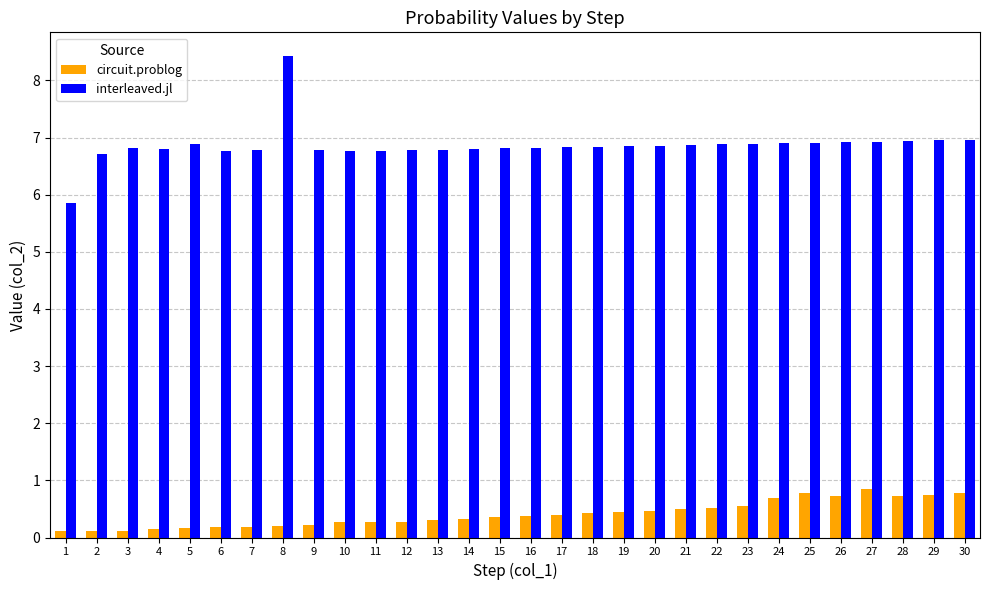

The circuit.problog series shows 0.2 at 6. True or false?

True